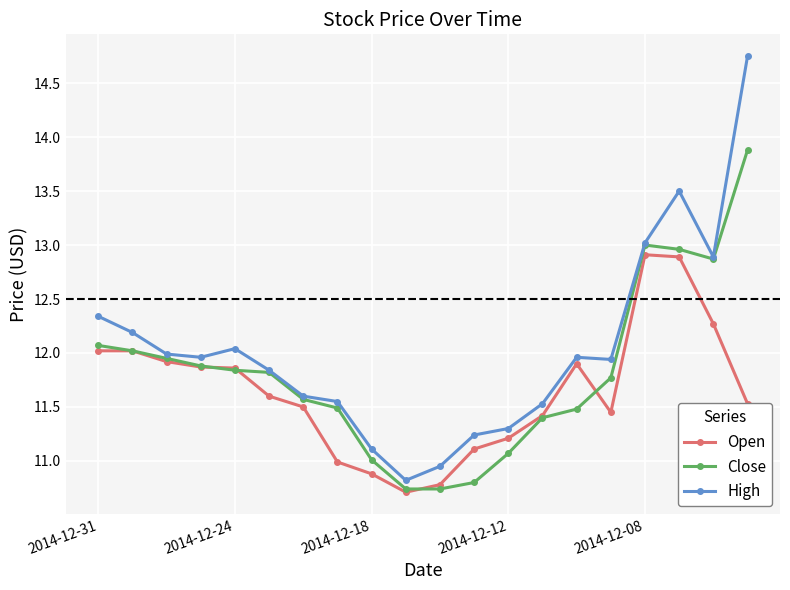

What is the value of the Close point at the 10th from the left?

10.7